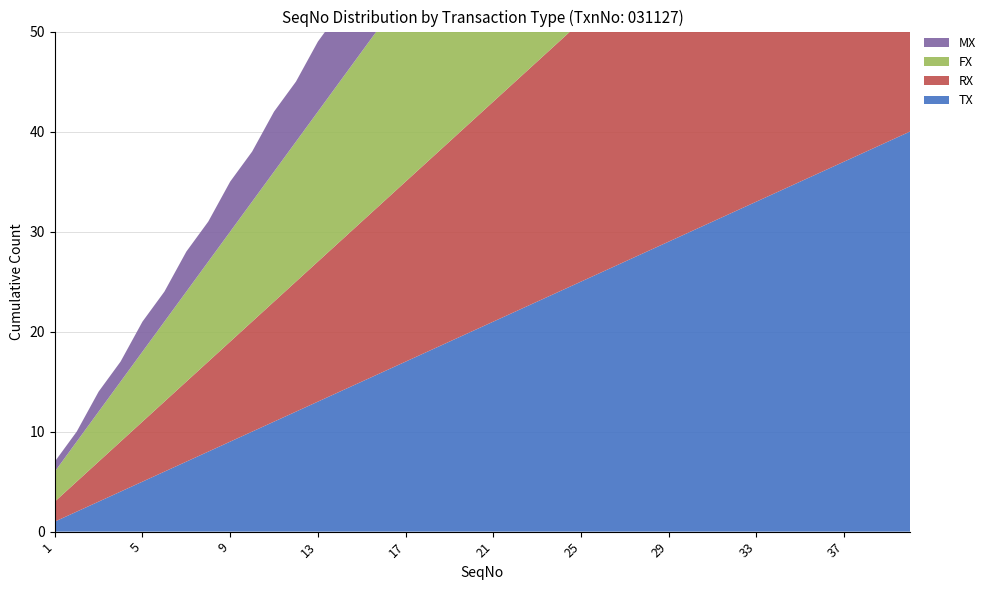

Reading left to right, what are all the values shown in this chart?

TX: 1=1	2=2	3=3	4=4	5=5	6=6	7=7	8=8	9=9	10=10	11=11	12=12	13=13	14=14	15=15	16=16	17=17	18=18	19=19	20=20	21=21	22=22	23=23	24=24	25=25	26=26	27=27	28=28	29=29	30=30	31=31	32=32	33=33	34=34	35=35	36=36	37=37	38=38	39=39	40=40
RX: 1=2	2=3	3=4	4=5	5=6	6=7	7=8	8=9	9=10	10=11	11=12	12=13	13=14	14=15	15=16	16=17	17=18	18=19	19=20	20=21	21=22	22=23	23=24	24=25	25=26	26=27	27=28	28=29	29=30	30=31	31=32	32=33	33=34	34=35	35=36	36=37	37=38	38=39	39=40	40=41
FX: 1=3	2=4	3=5	4=6	5=7	6=8	7=9	8=10	9=11	10=12	11=13	12=14	13=15	14=16	15=17	16=18	17=19	18=20	19=21	20=22	21=23	22=24	23=25	24=26	25=27	26=28	27=29	28=30	29=31	30=32	31=33	32=34	33=35	34=36	35=37	36=38	37=39	38=40	39=41	40=42
MX: 1=1	2=1	3=2	4=2	5=3	6=3	7=4	8=4	9=5	10=5	11=6	12=6	13=7	14=7	15=8	16=8	17=9	18=9	19=10	20=10	21=11	22=11	23=12	24=12	25=13	26=13	27=14	28=14	29=15	30=15	31=16	32=16	33=17	34=17	35=18	36=18	37=19	38=19	39=20	40=20